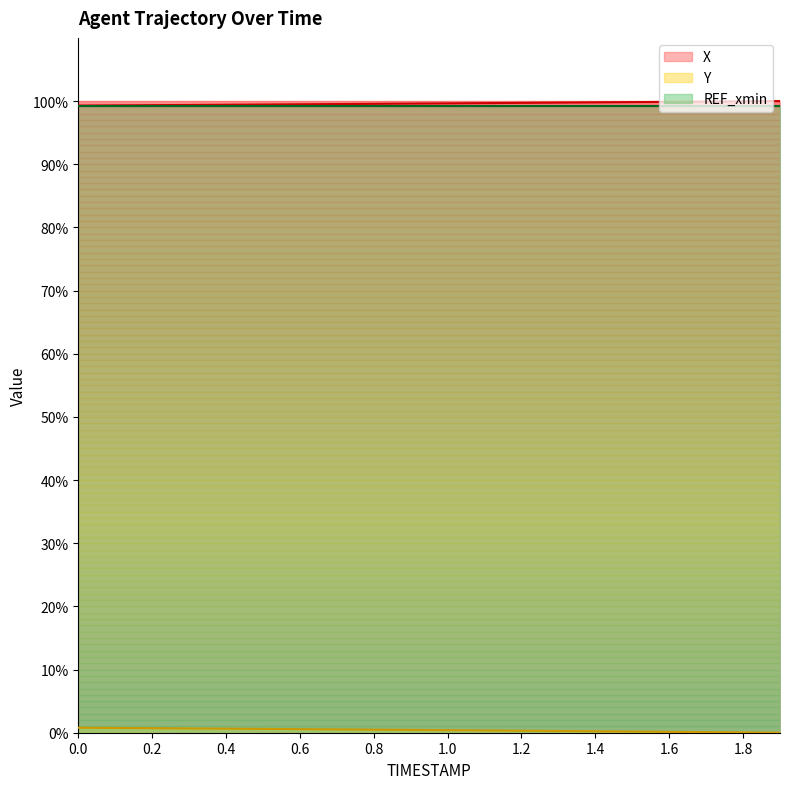

What is the maximum value shown in the chart?

100.0